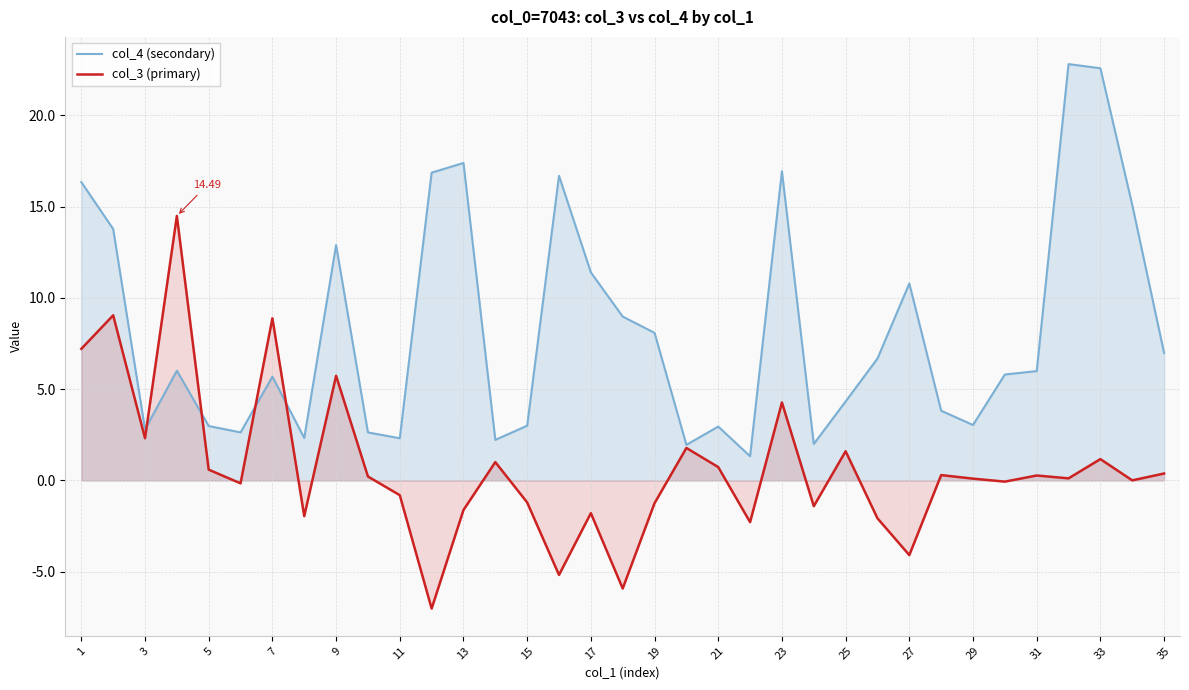

Which series has the largest total across all categories?

col_4 (secondary)